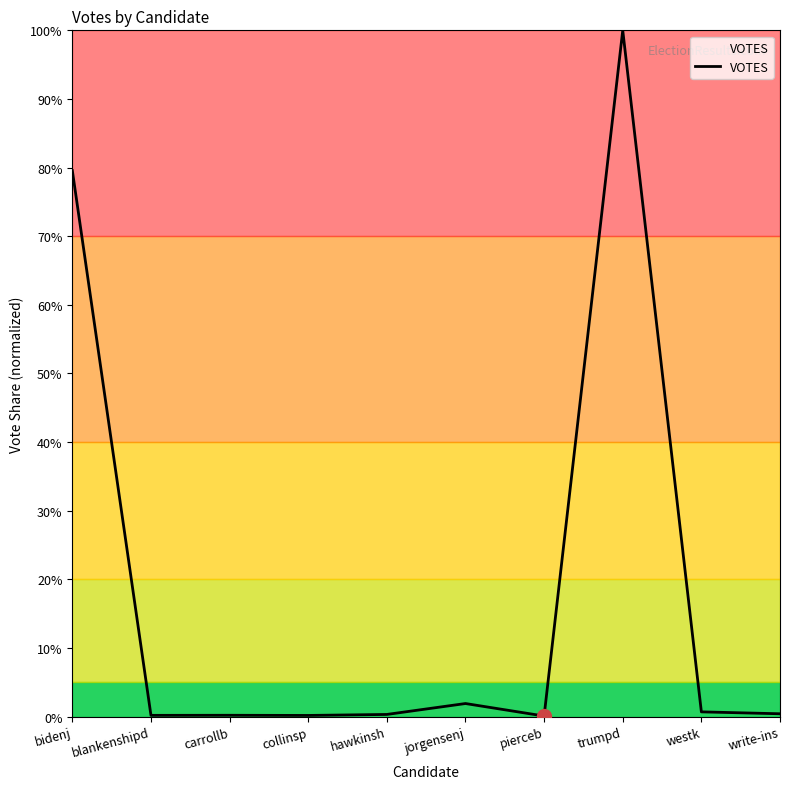

What is the difference between the maximum and minimum values?

99.9